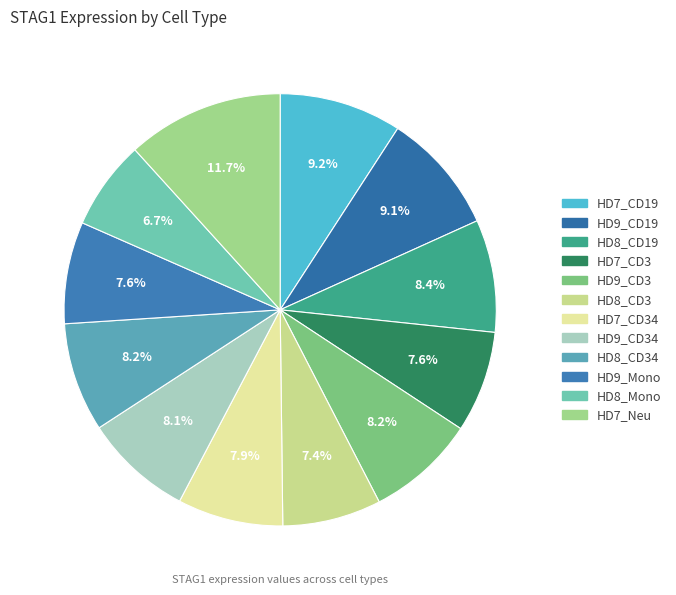

What portion of the pie excludes HD8_Mono?

93.3%